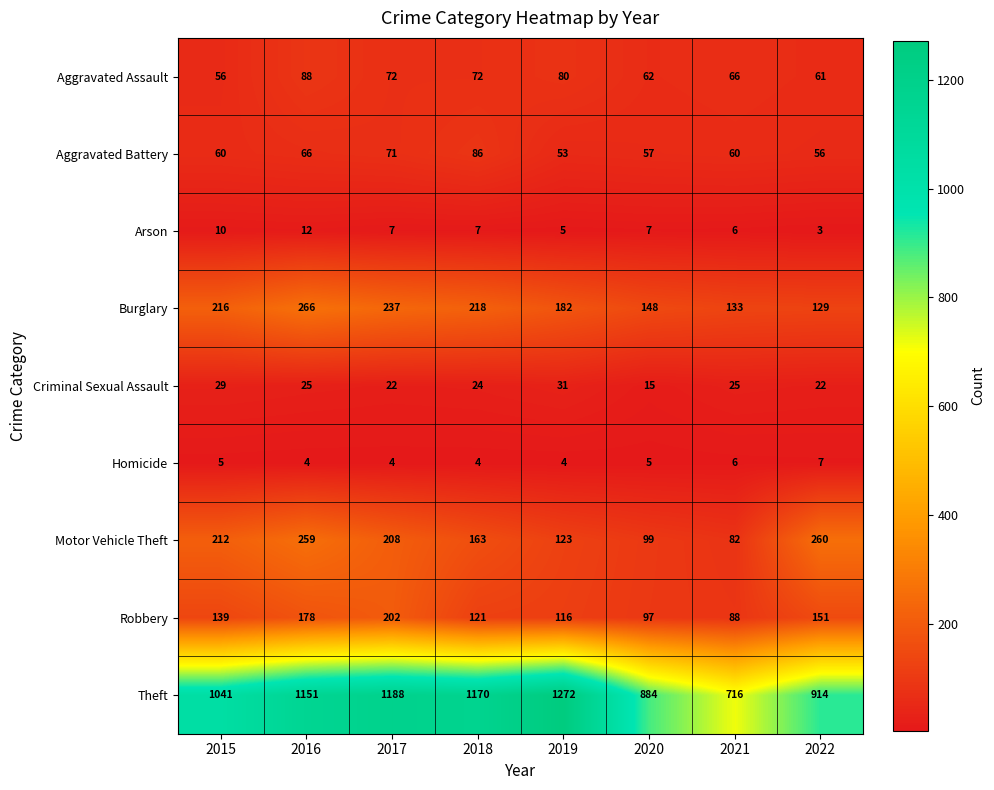

Rank the series by their maximum value, from lowest to highest.

Homicide, Arson, Criminal Sexual Assault, Aggravated Battery, Aggravated Assault, Robbery, Motor Vehicle Theft, Burglary, Theft